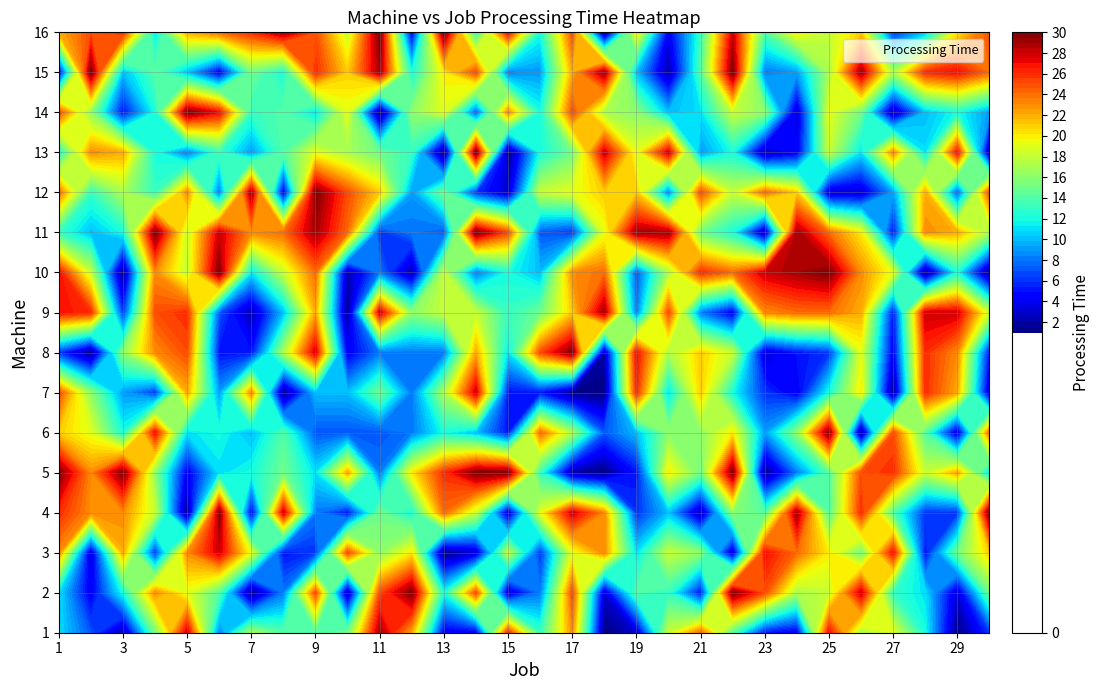

Where is 4 nearest to the value 15?

10